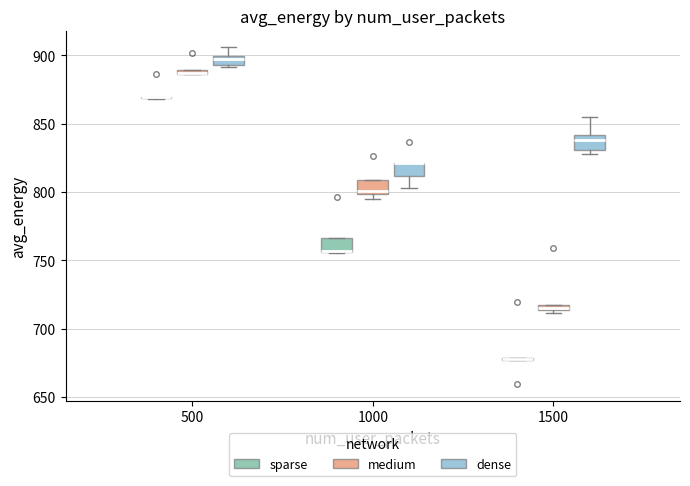

Where is the lower edge of the box for 1000 (medium) on the y-axis? The values are not printed on the chart, so give them approximately, as read against the axis.

800